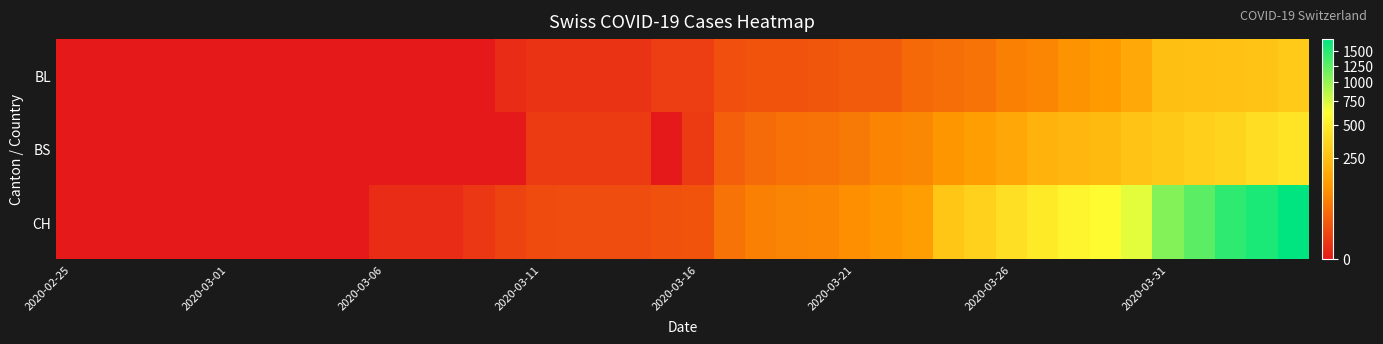

List the series in order of their peak value, highest first.

CH, BS, BL